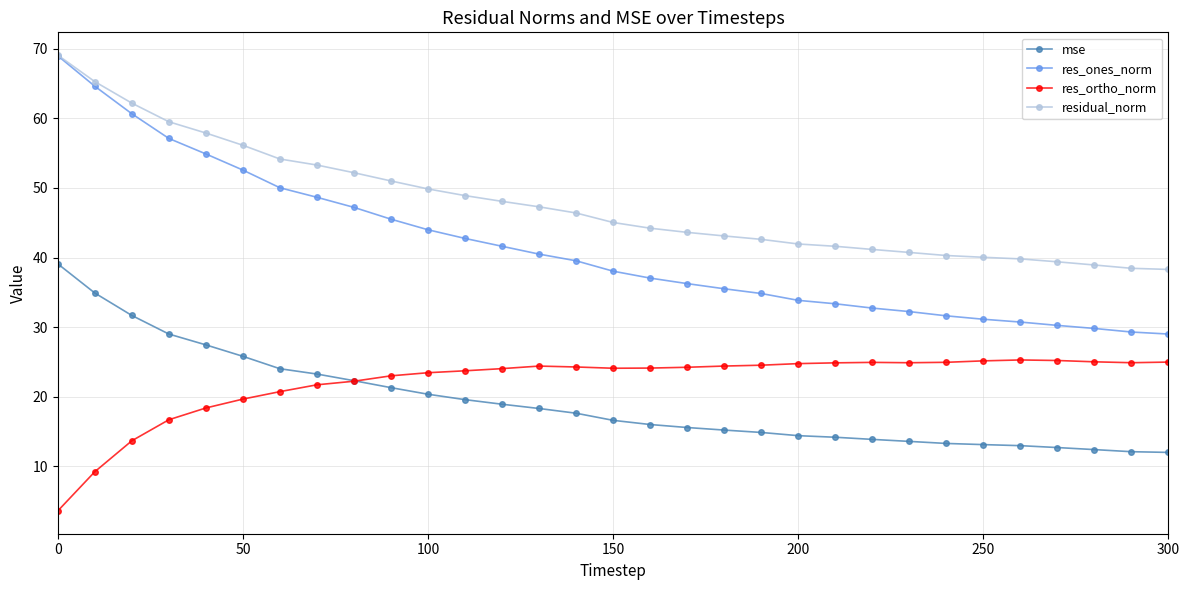

Is this an area chart (filled region under the line)?

No